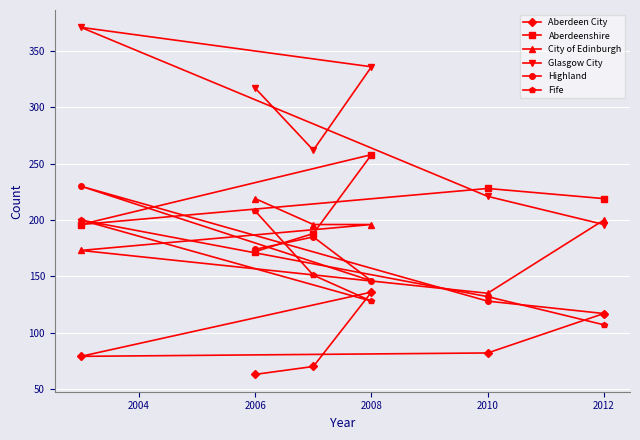

Is it true that Fife equals 178 at 2012?

False